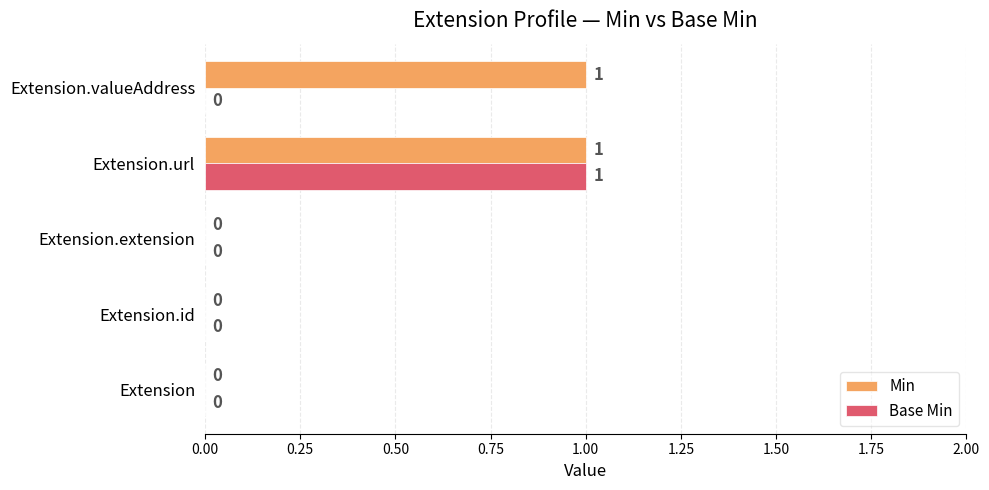

How many values in Base Min are above zero?

1